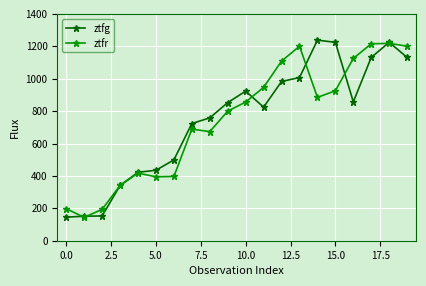

What is the value of the ztfg point at the 18th from the left?

1131.3